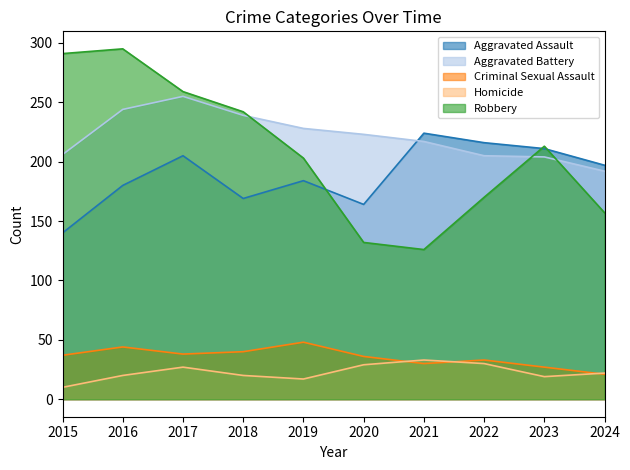

The Criminal Sexual Assault series shows 11 at 2023. True or false?

False